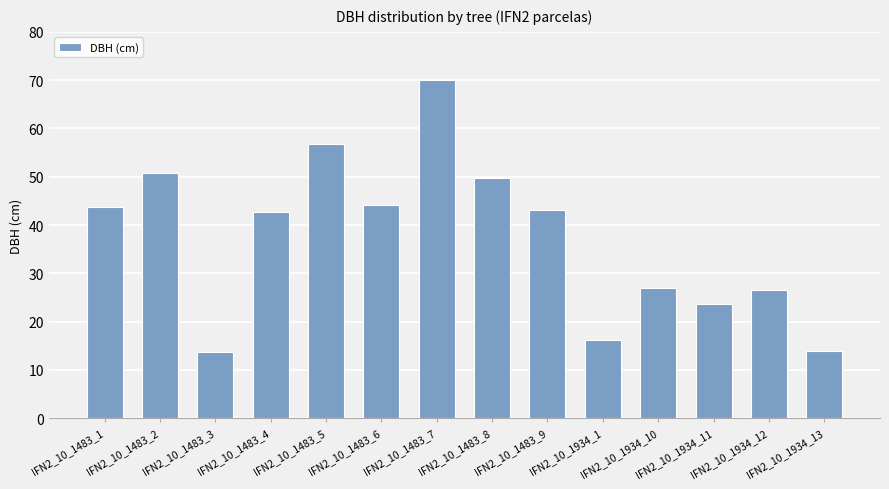

True or false: the data shows 26.9 at IFN2_10_1934_10.

True